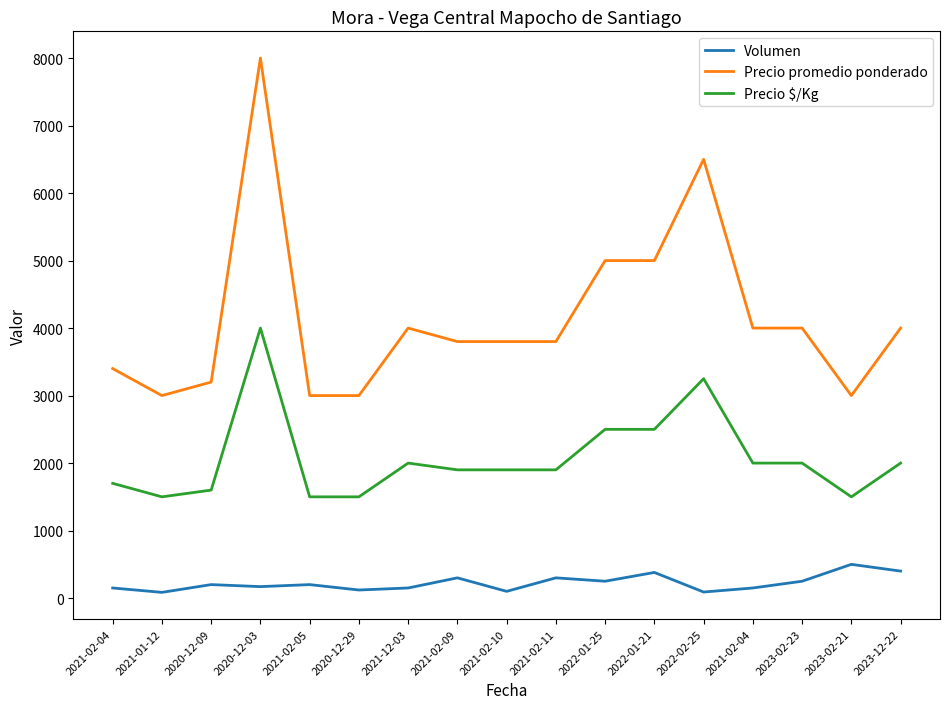

List the series in order of their peak value, highest first.

Precio promedio ponderado, Precio $/Kg, Volumen